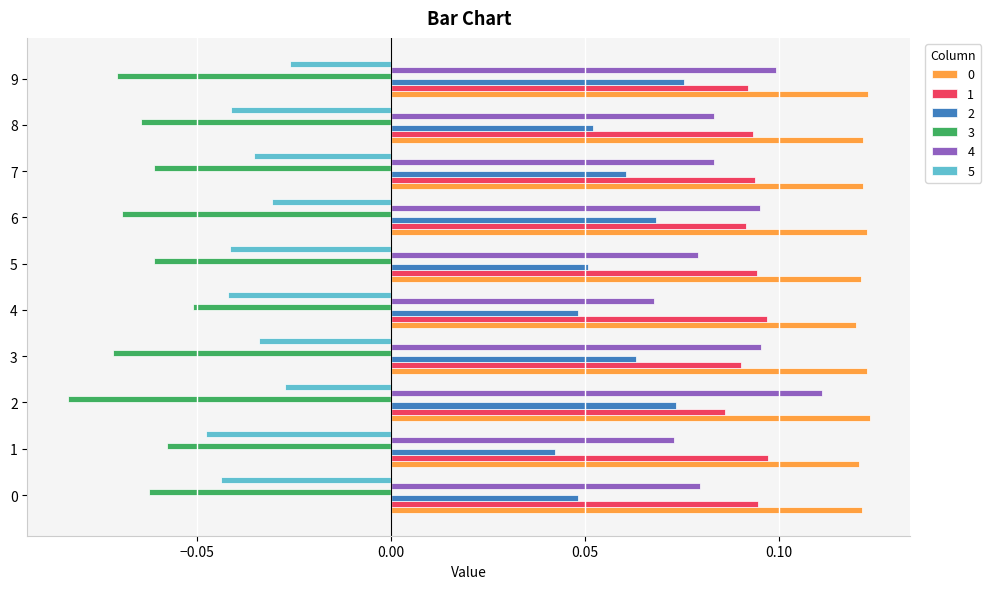

What is the sum of all 2 values?

0.6